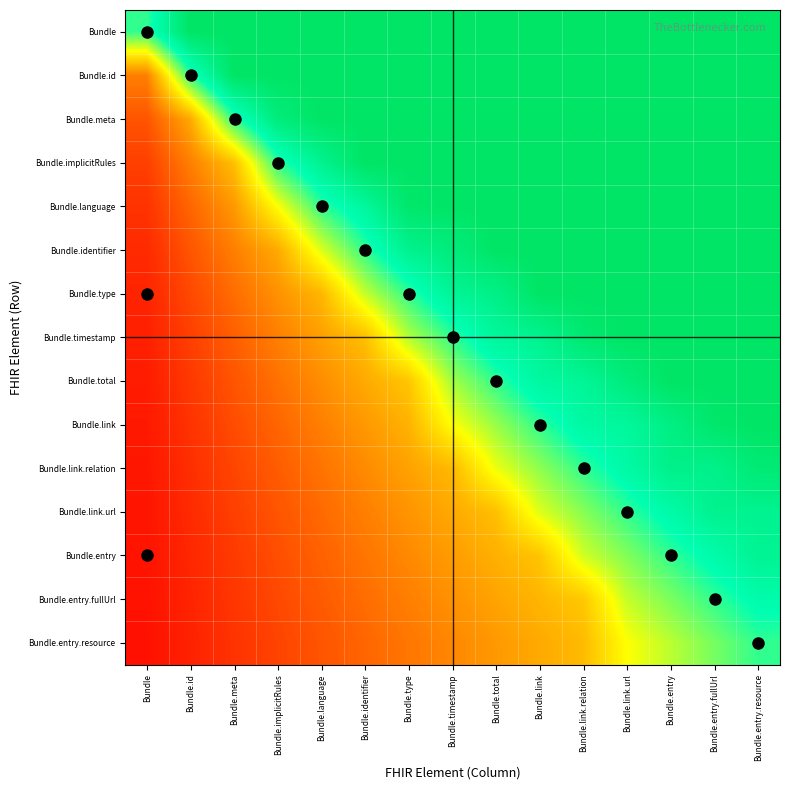

List the series in order of their peak value, highest first.

Bundle, Bundle.id, Bundle.meta, Bundle.implicitRules, Bundle.language, Bundle.identifier, Bundle.type, Bundle.timestamp, Bundle.total, Bundle.link, Bundle.link.relation, Bundle.link.url, Bundle.entry, Bundle.entry.fullUrl, Bundle.entry.resource